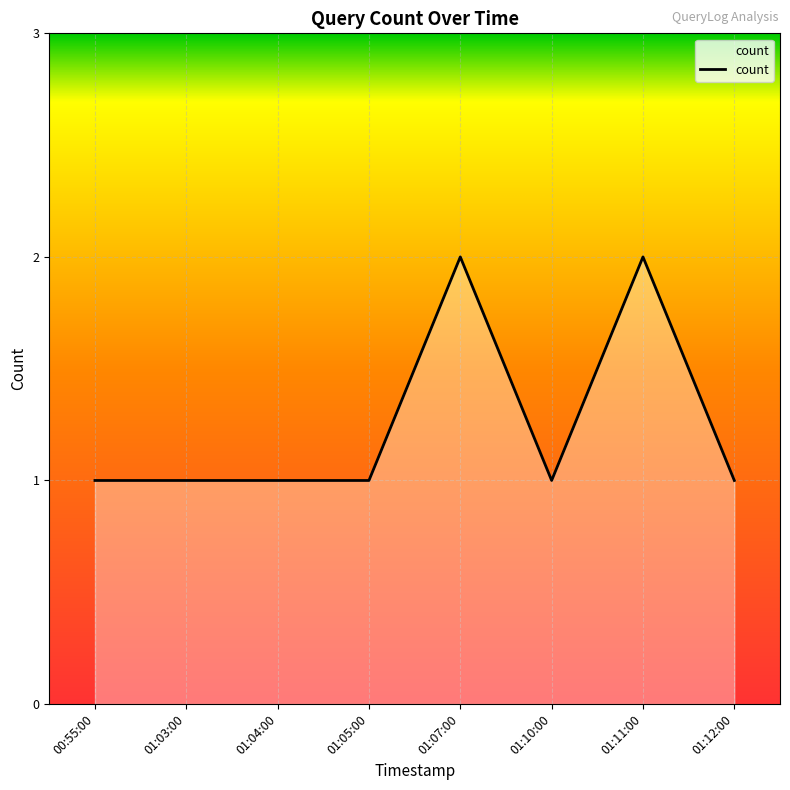

True or false: the data has more than 0 interior local peaks.

True